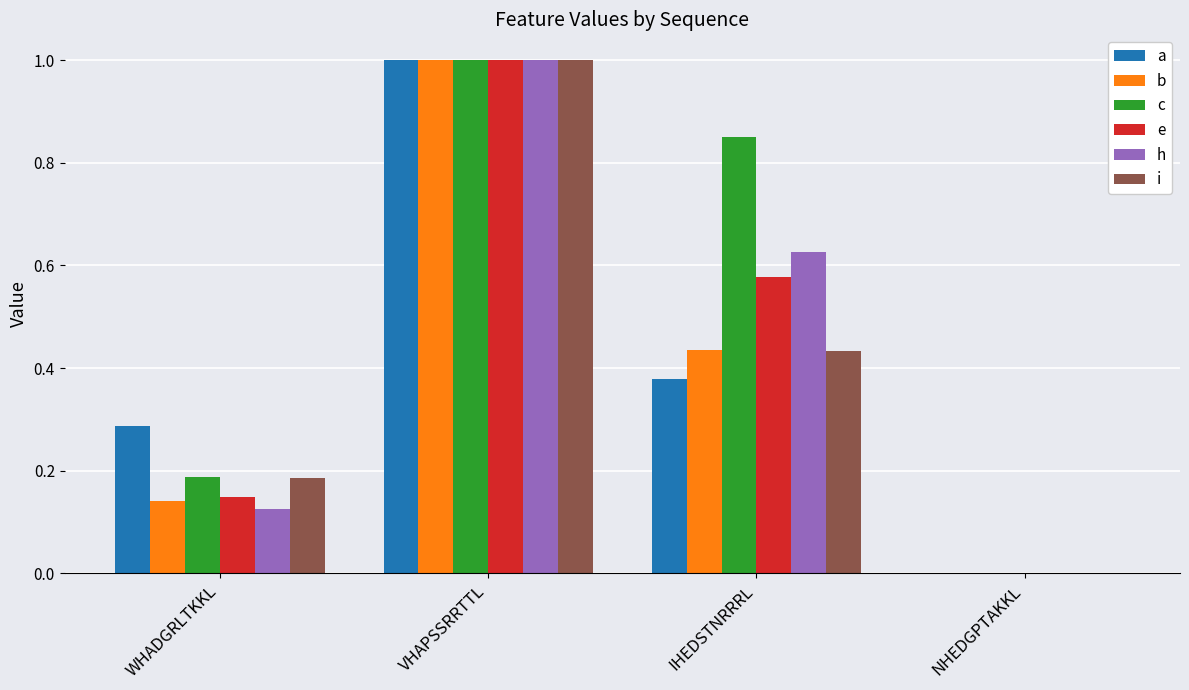

What is the sum of all i values?

1.6